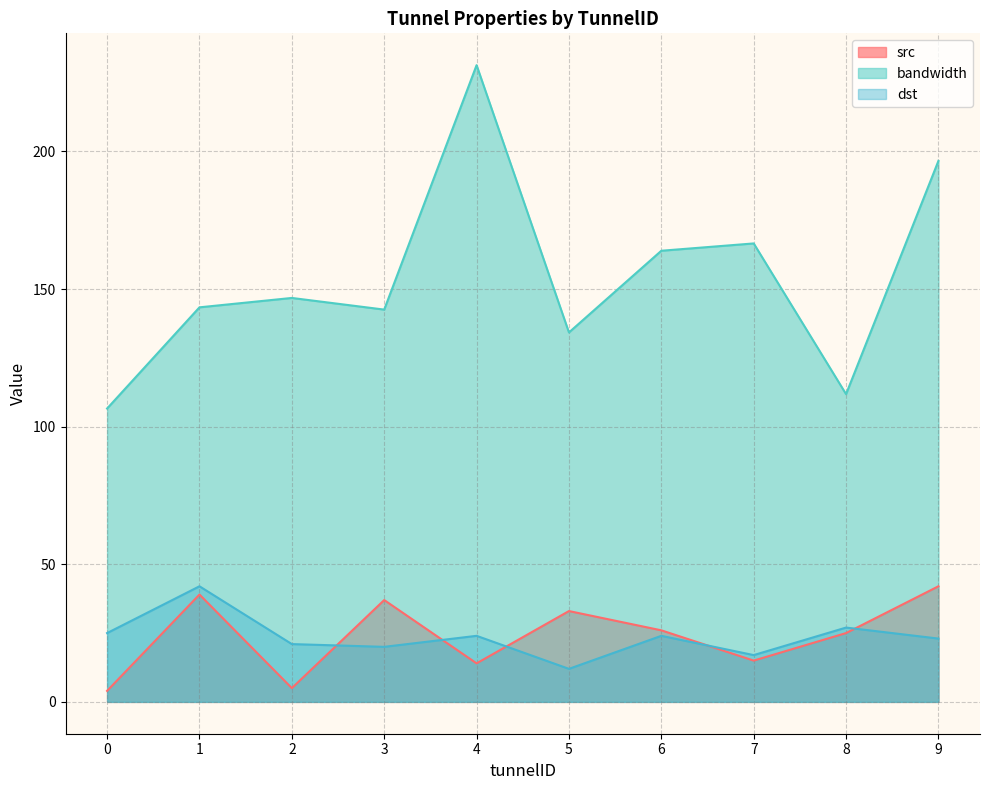

Between 4 and 1, which is larger?

1